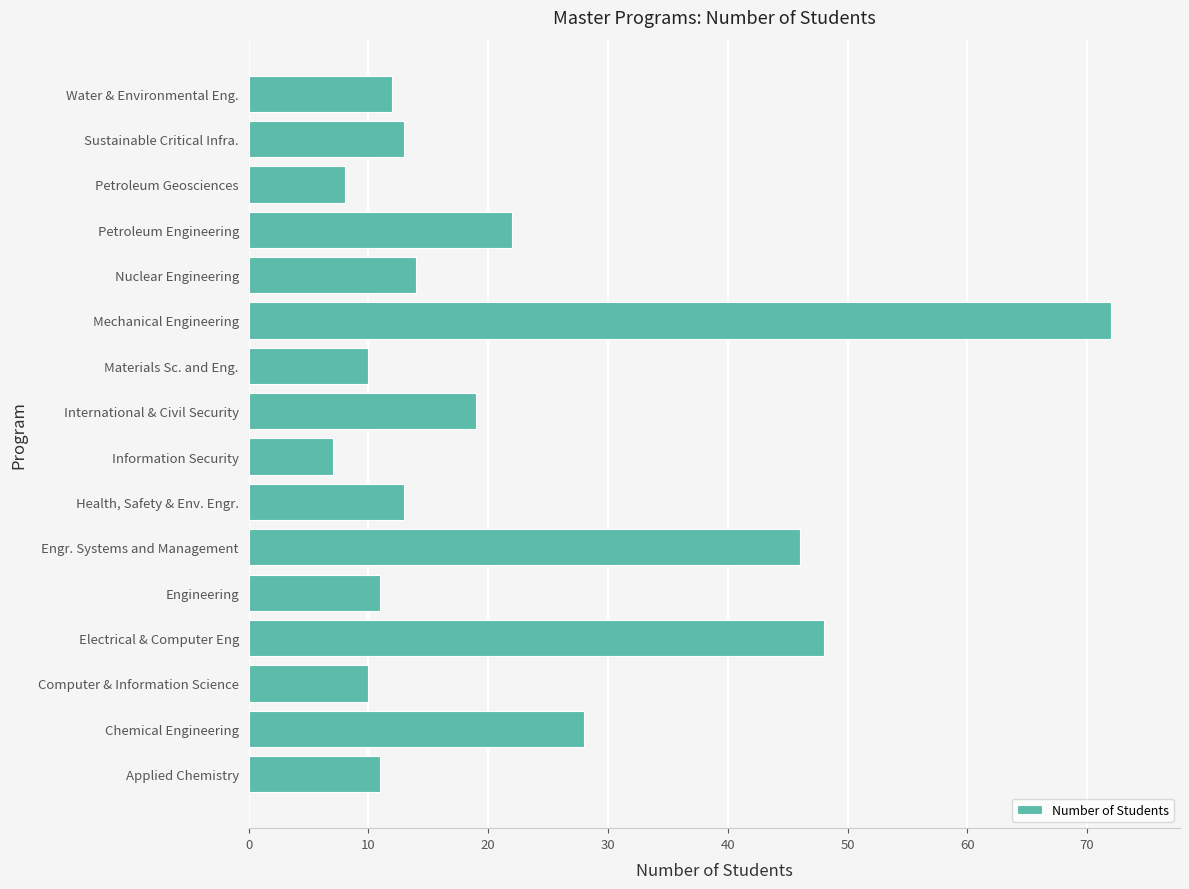

The chart shows a value of 126 at Mechanical Engineering. True or false?

False